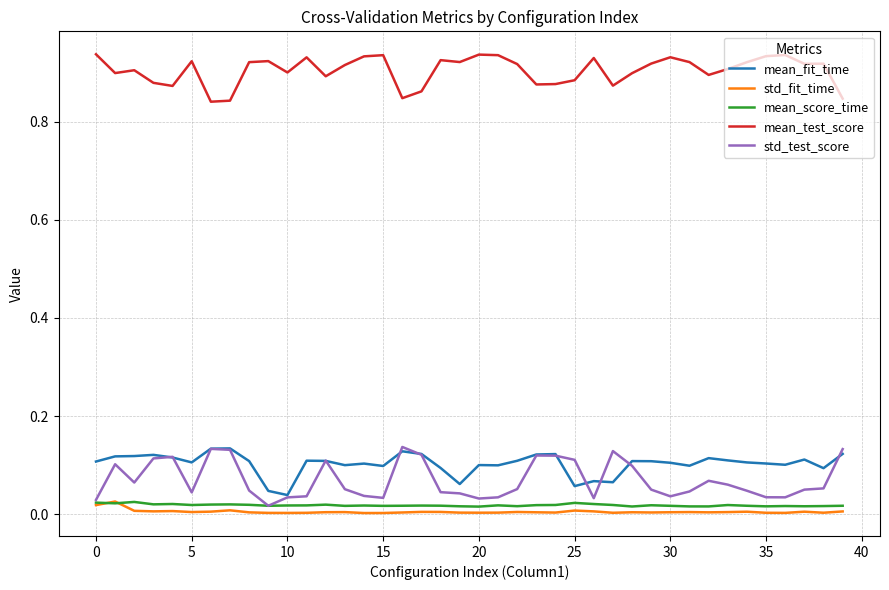

True or false: std_fit_time and mean_test_score cross at least once.

False